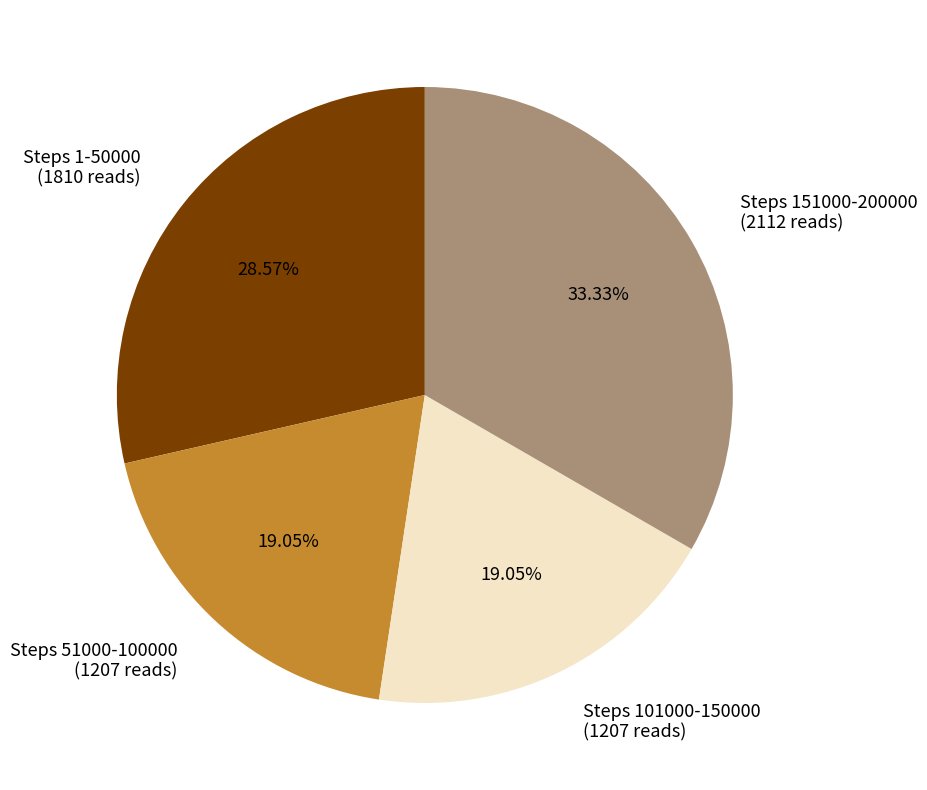

To the nearest percent, what is the average slice percentage?

25%